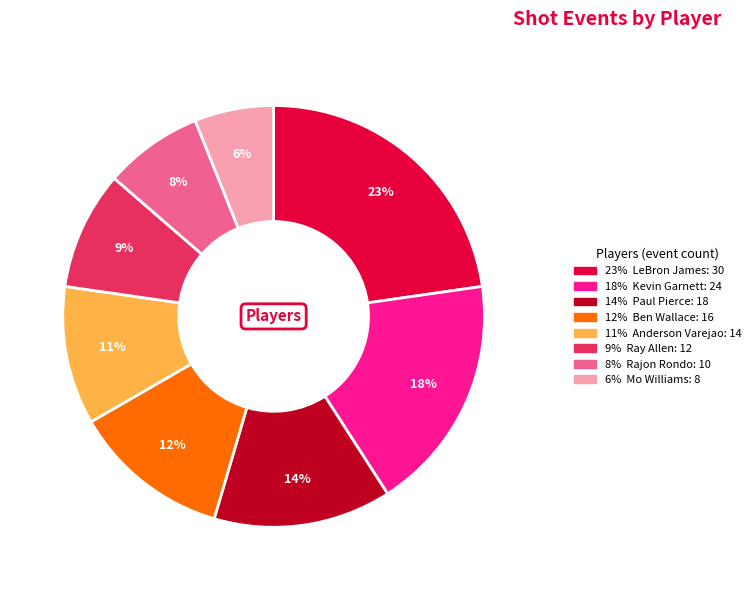

Is there any slice that represents more than half of the pie?

No